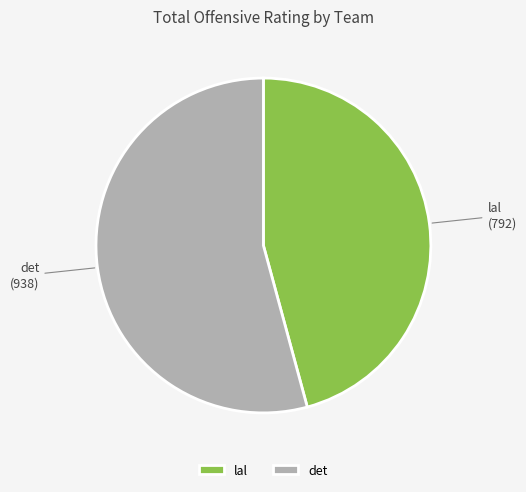

Rank the categories by value from highest to lowest.

det, lal